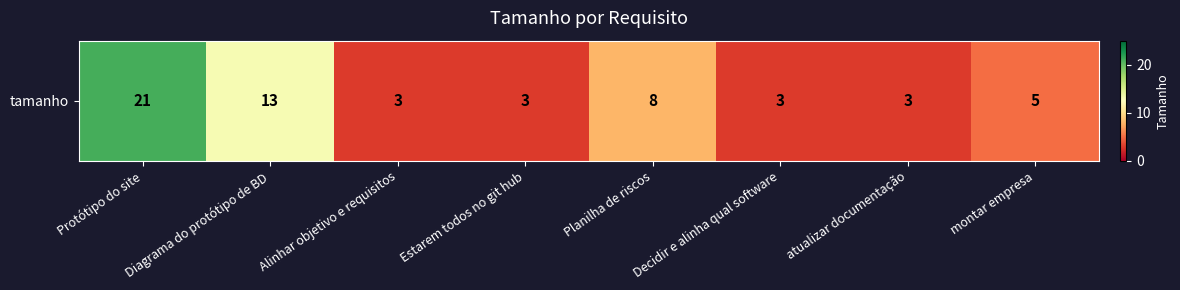

At which label does the data first exceed 5?

Protótipo do site